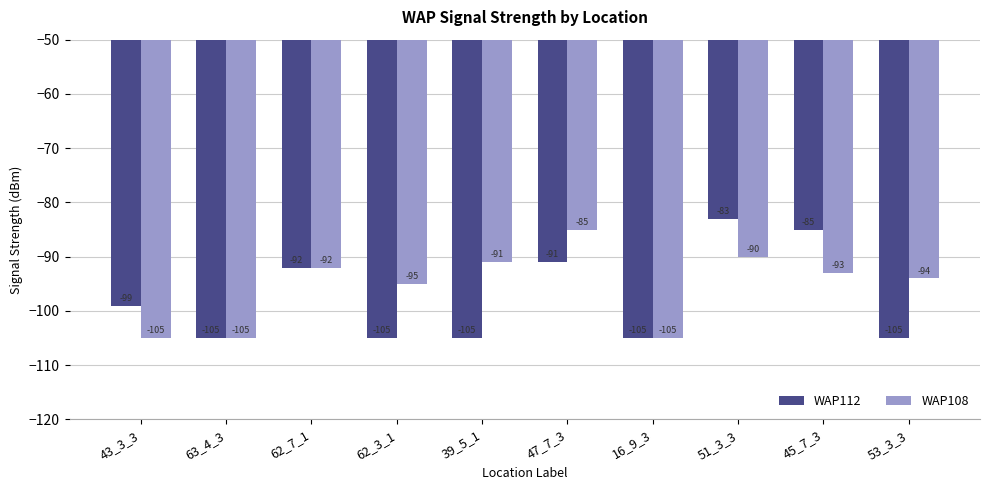

True or false: WAP112 has a value of -105 at 39_5_1.

True